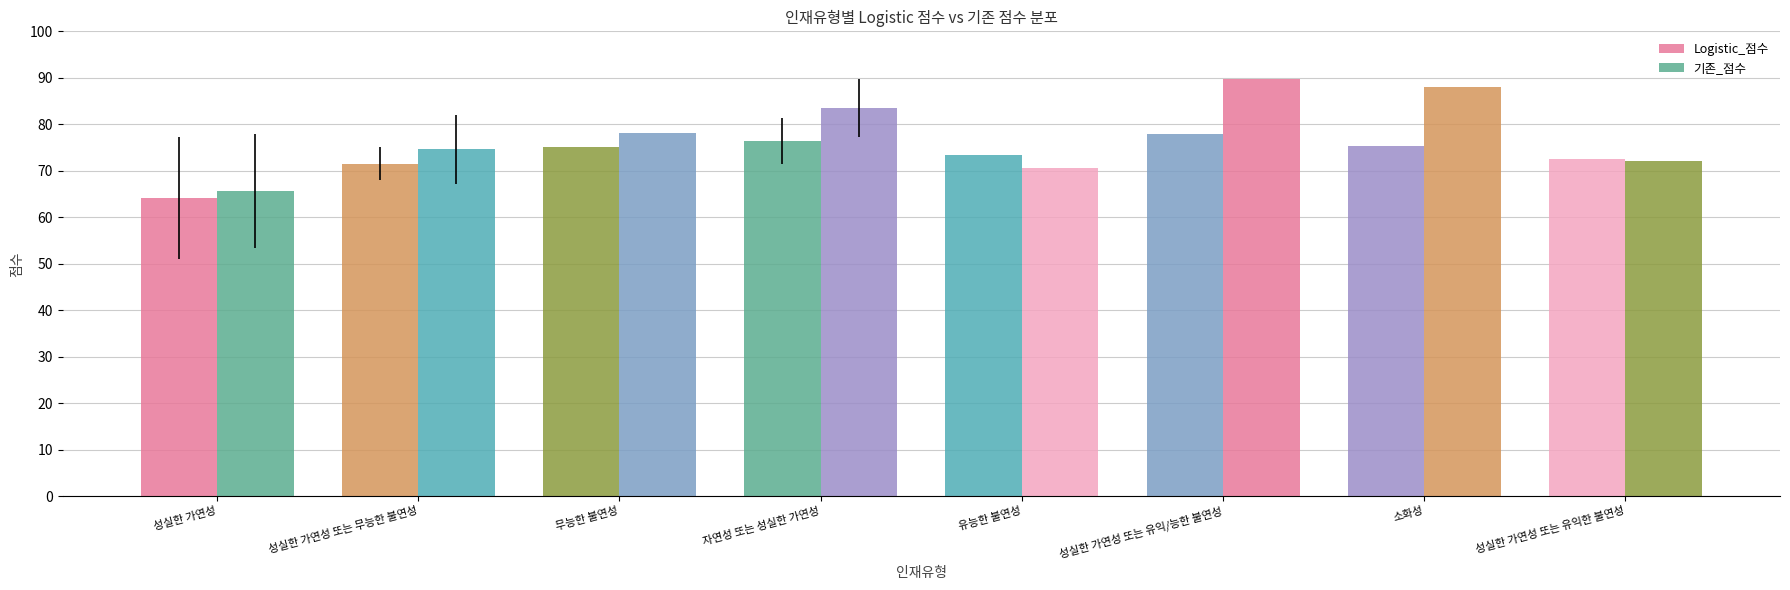

What is the label of the 3rd bar from the right?

성실한 가연성 또는 유익/능한 불연성